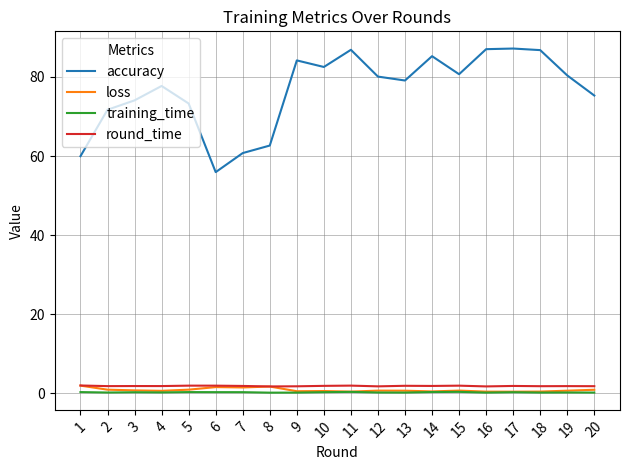

How many categories are shown in the chart?

20